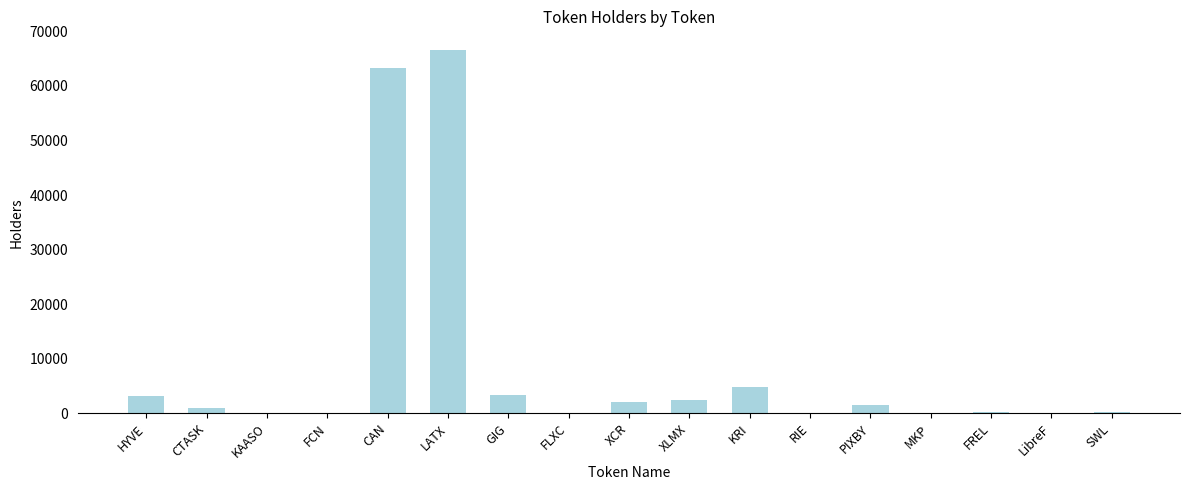

Which category has the highest value across all series?

LATX